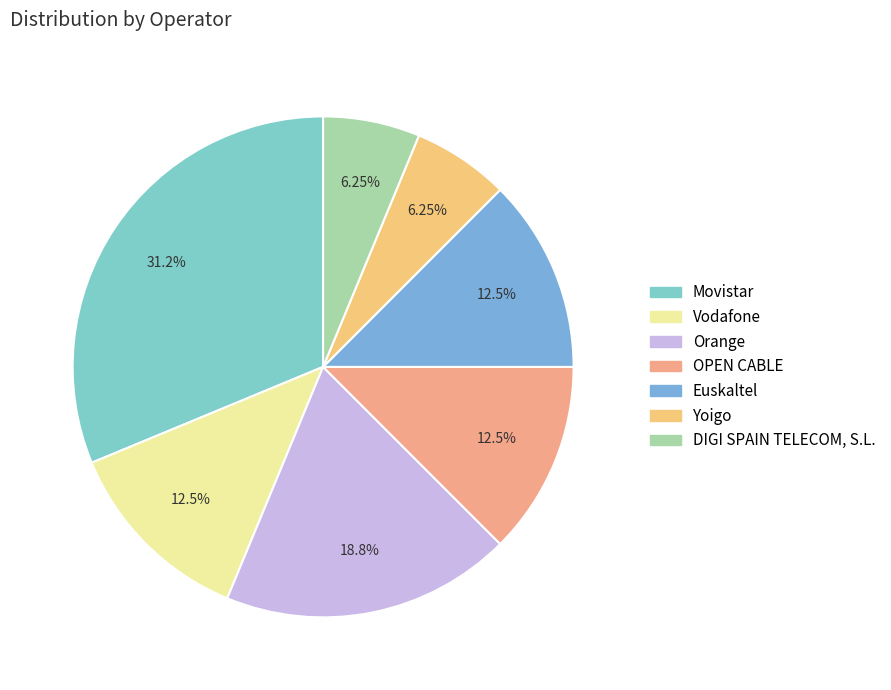

How many segments does this pie chart have?

7